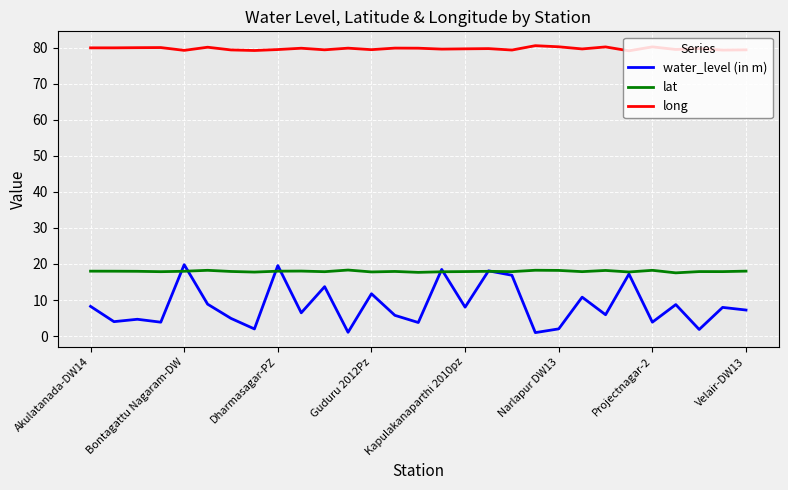

Does the chart have visible grid lines?

Yes